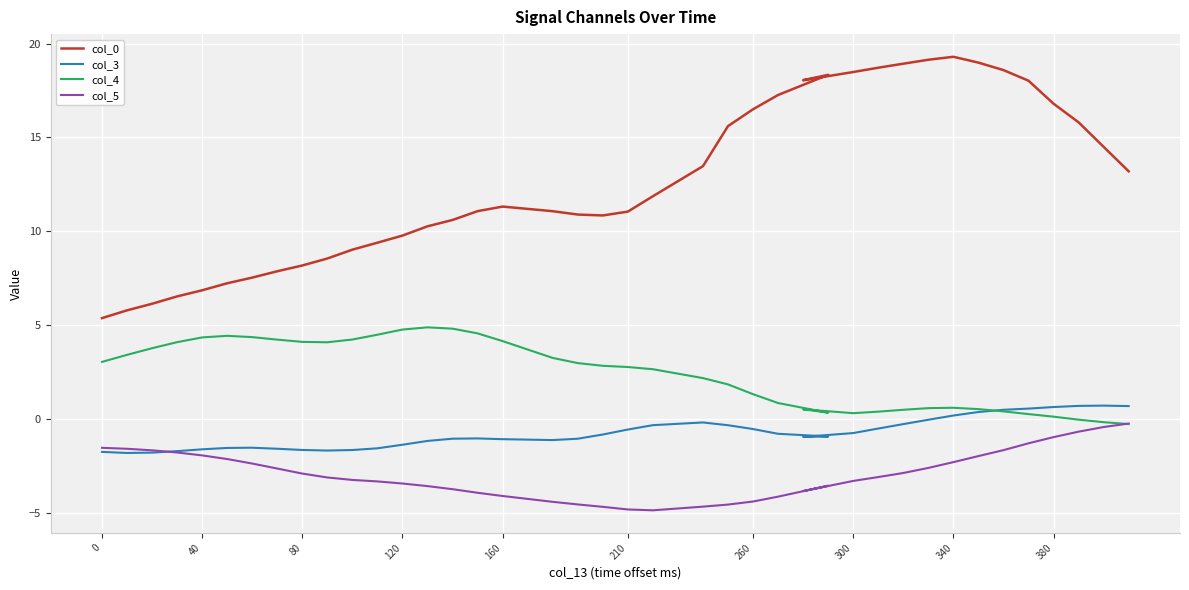

What position from the right is 380?

4